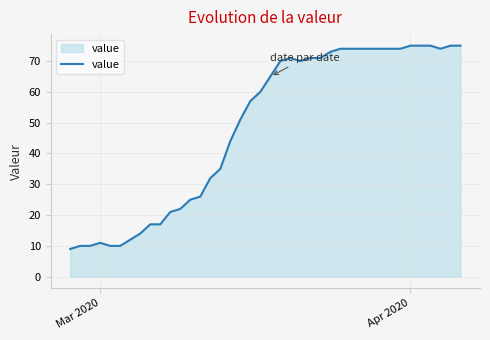

What is the minimum value shown in the chart?

9